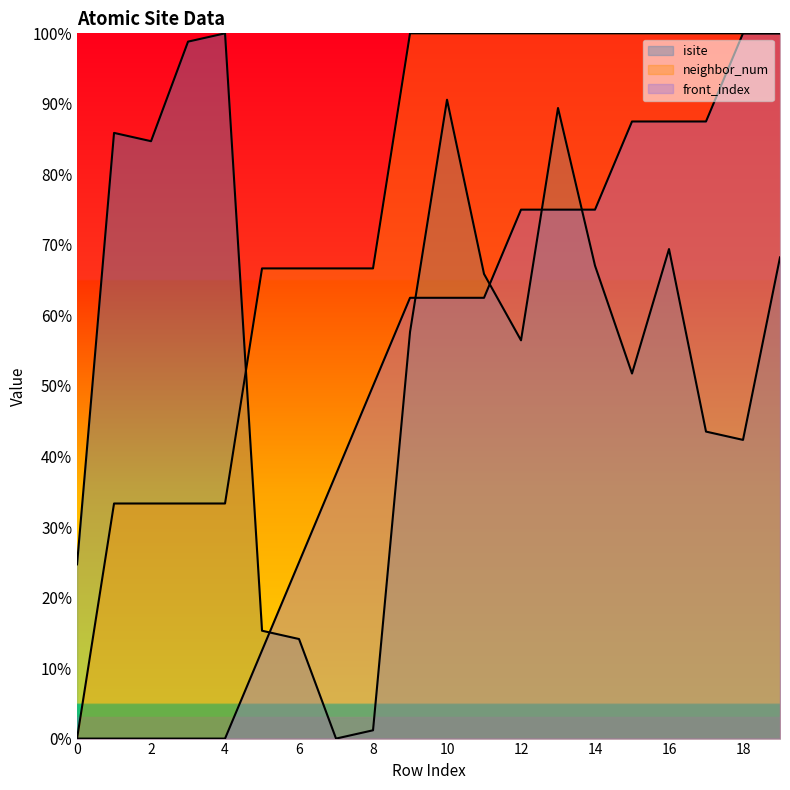

The value of front_index at 14 is 75.0. True or false?

True